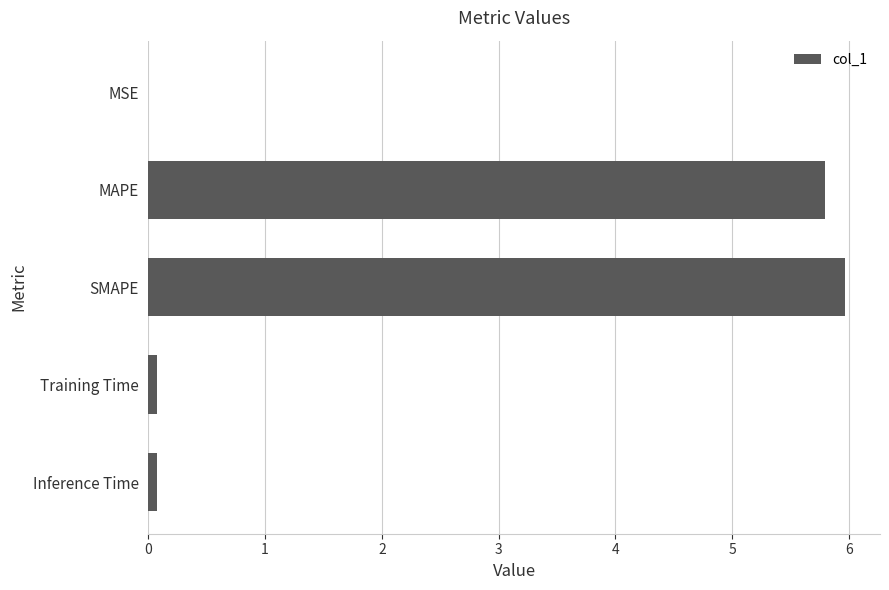

Is it true that the value at SMAPE is 6.0?

True